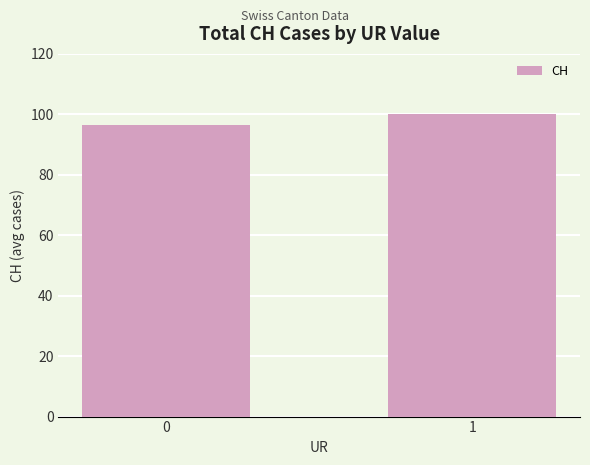

What is the sum of the values at 0 and 1?

196.4